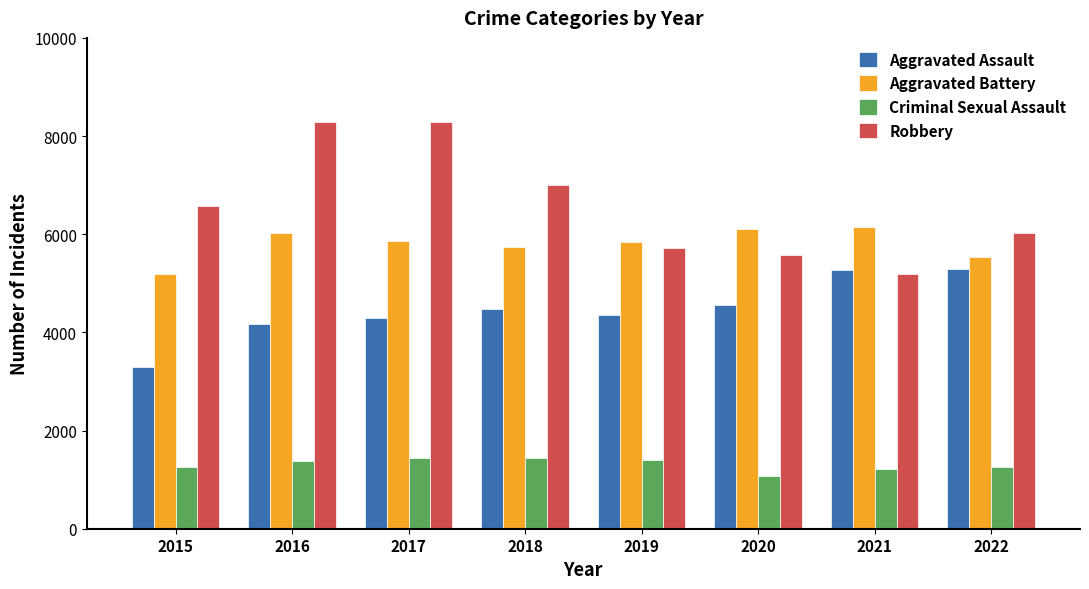

True or false: Aggravated Battery has a value of 1976 at 2022.

False